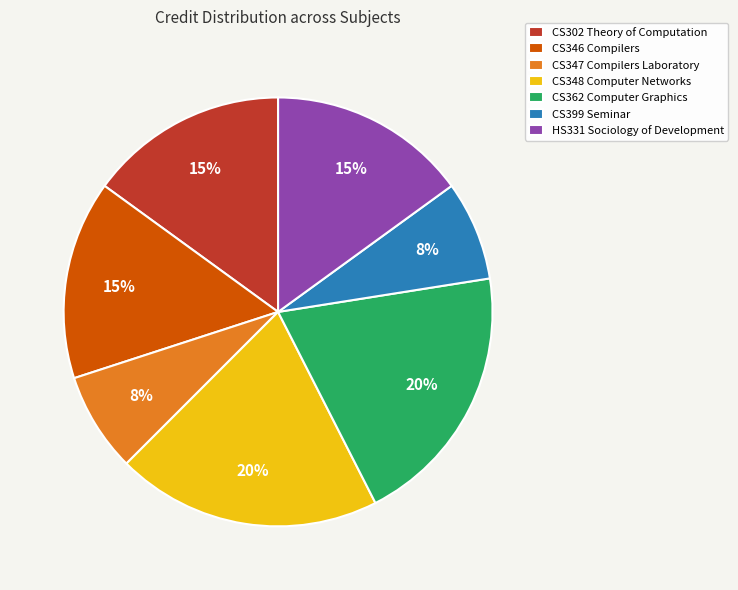

What percentage is the CS346 Compilers slice, to the nearest percent?

15%